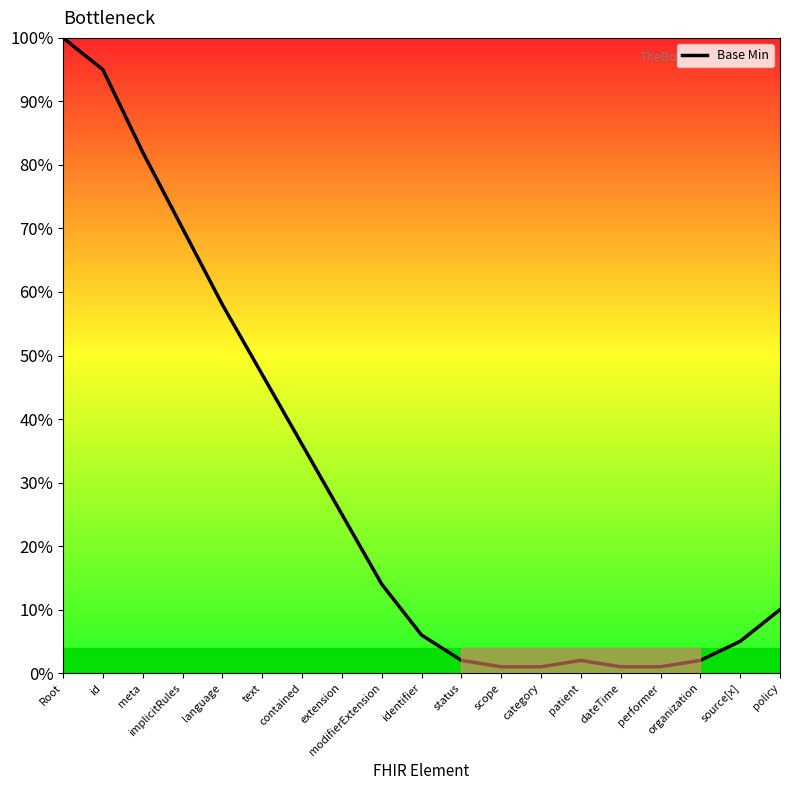

Does the chart display data point markers on the line(s)?

No